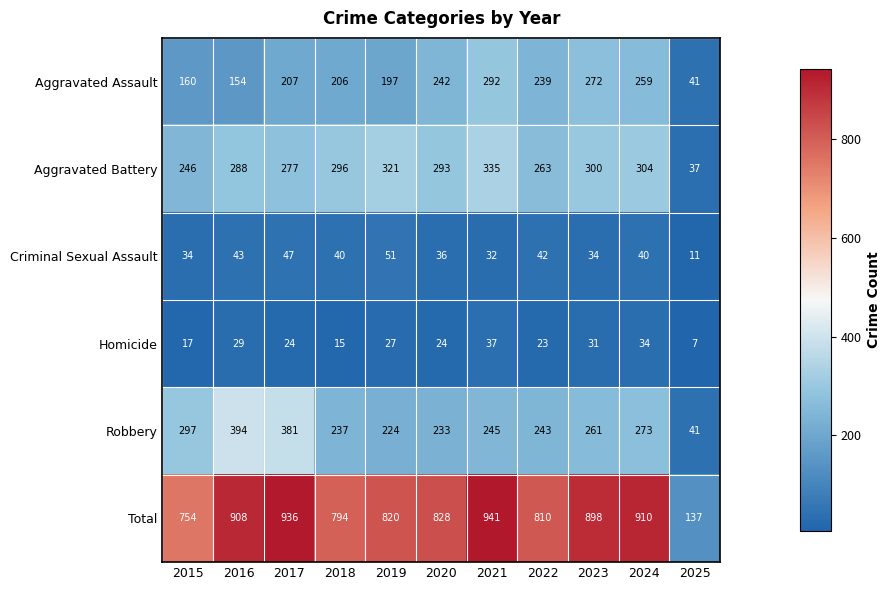

Read the Total value at 2017.

936